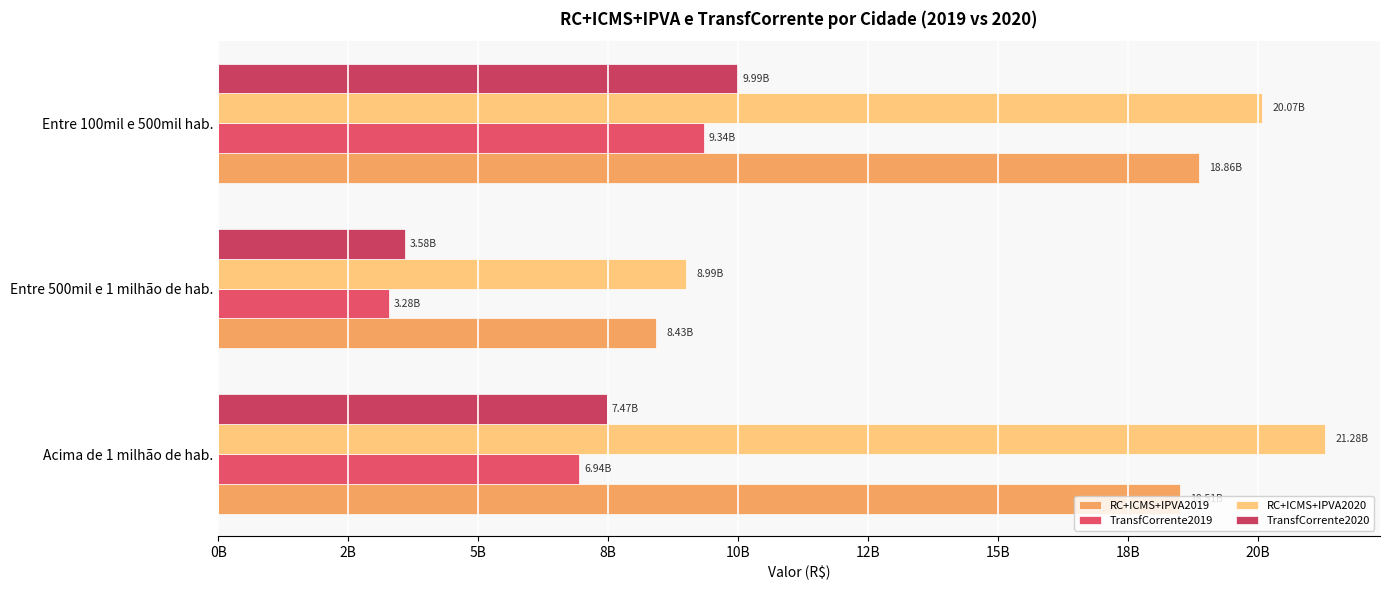

List the series in order of their peak value, lowest first.

TransfCorrente2019, TransfCorrente2020, RC+ICMS+IPVA2019, RC+ICMS+IPVA2020